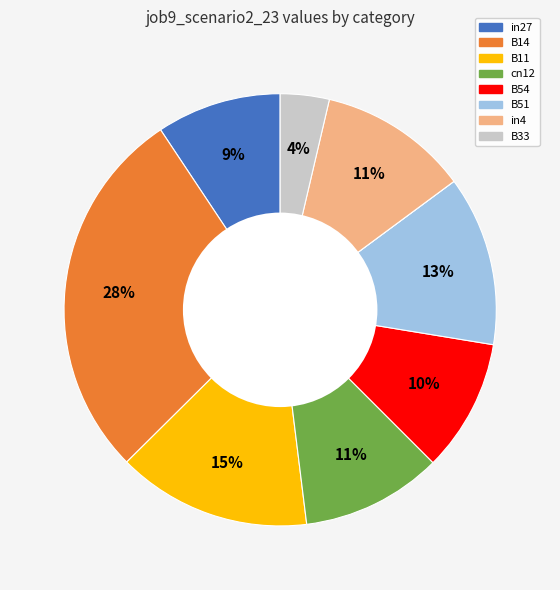

Is there a majority slice in this chart?

No